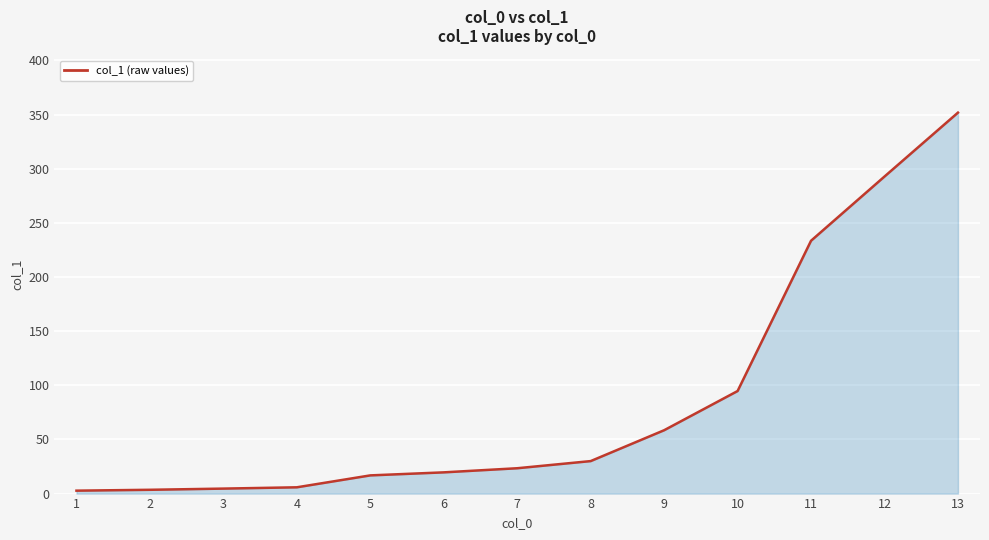

Is it true that the value at 8 is 30.0?

True